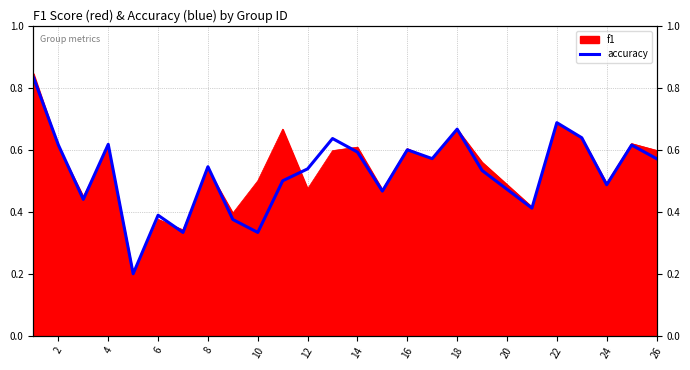

True or false: there are more than 0 points higher than both neighbors.

True